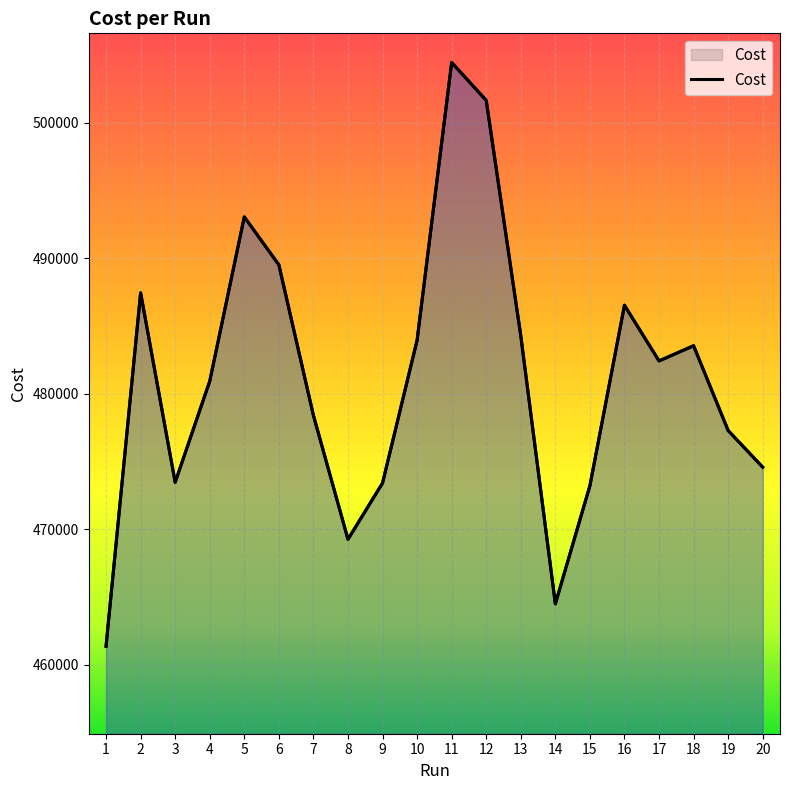

Rank the categories by value from highest to lowest.

11, 12, 5, 6, 2, 16, 13, 10, 18, 17, 4, 7, 19, 20, 3, 9, 15, 8, 14, 1